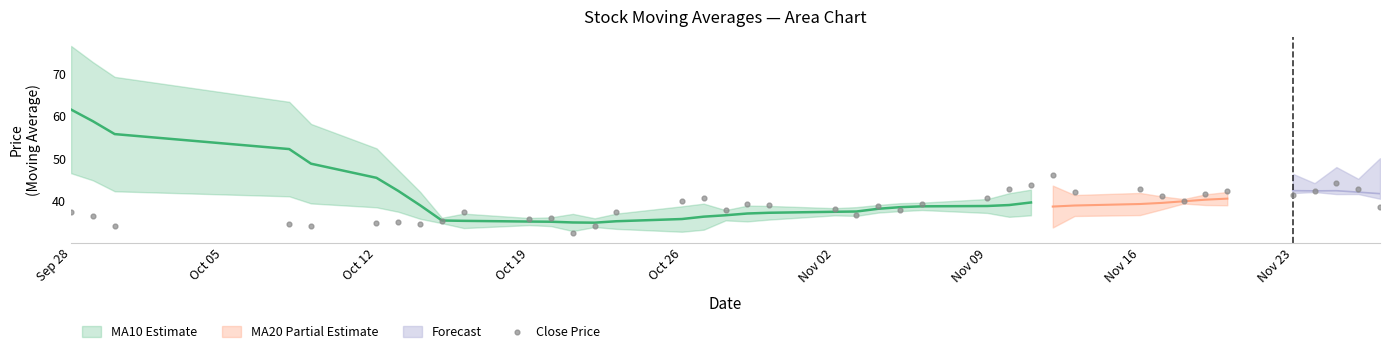

What is the range of X values (max minus min)?

60.0